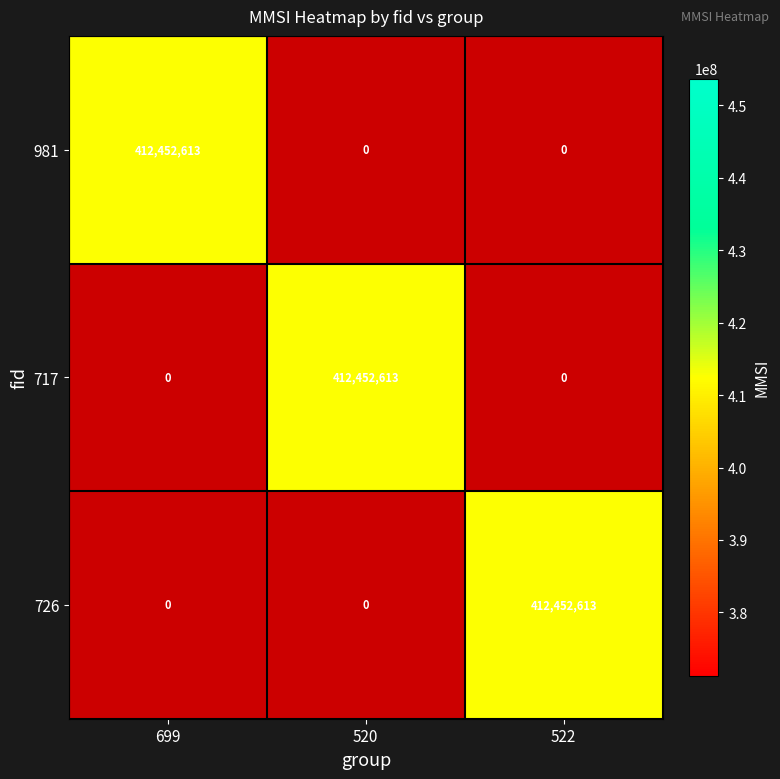

At 717, list the series in order from smallest to largest.

981, 726, 717